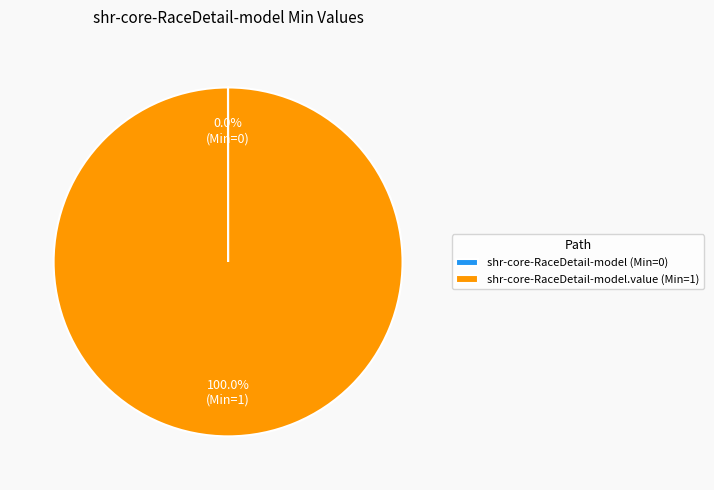

To the nearest percent, what is the difference between the largest and smallest slice percentages?

100%